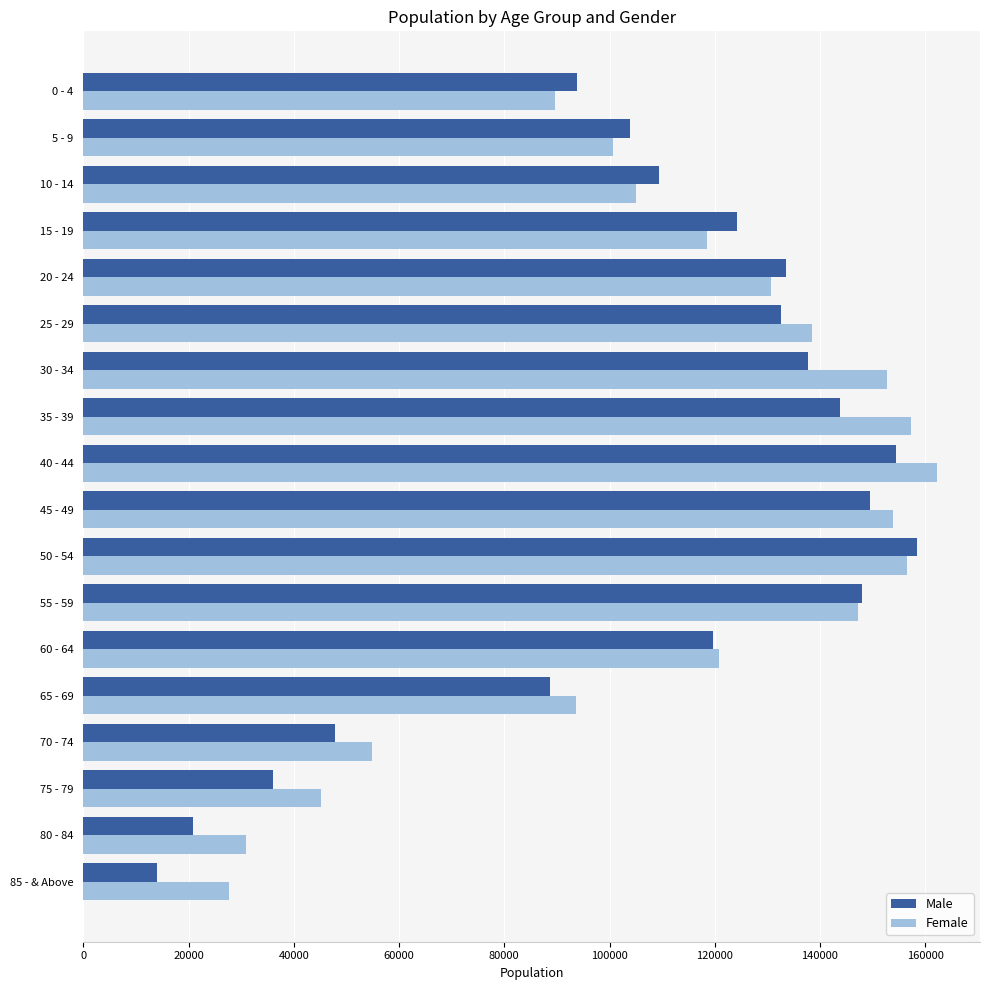

Read the Female value at 40 - 44.

162300